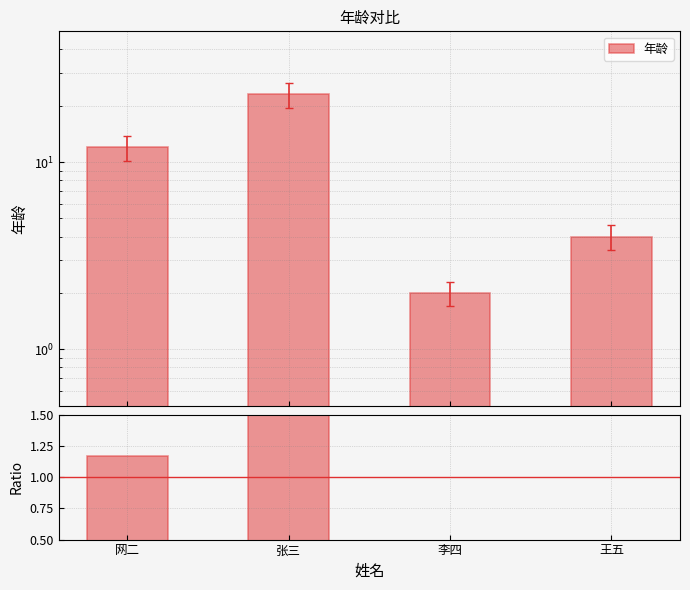

At which label does Ratio first exceed 1?

网二